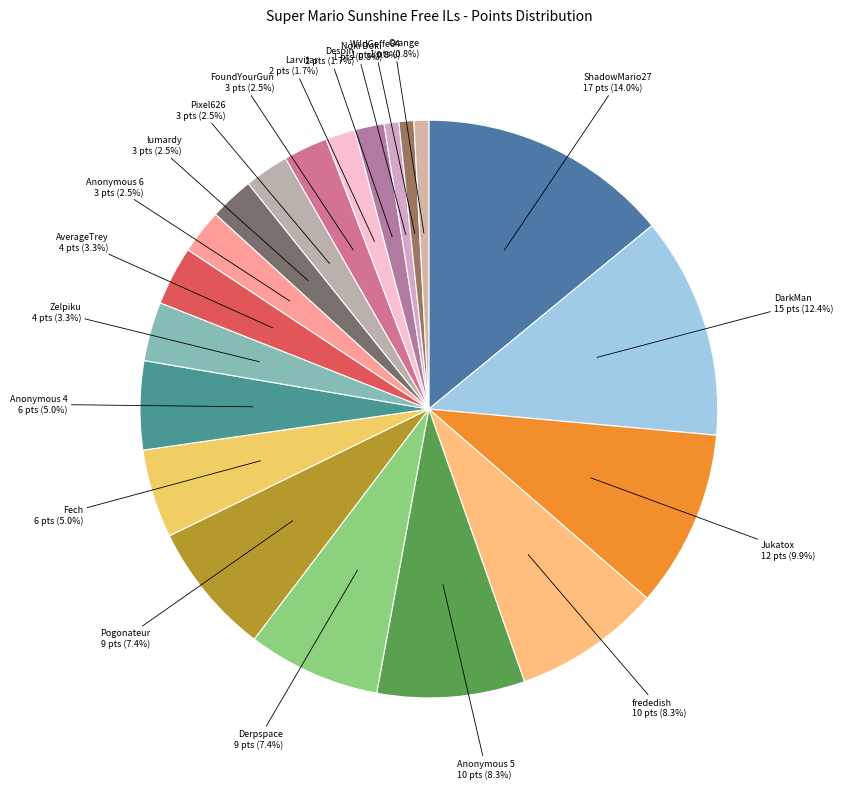

How many slices are in this pie chart?

20